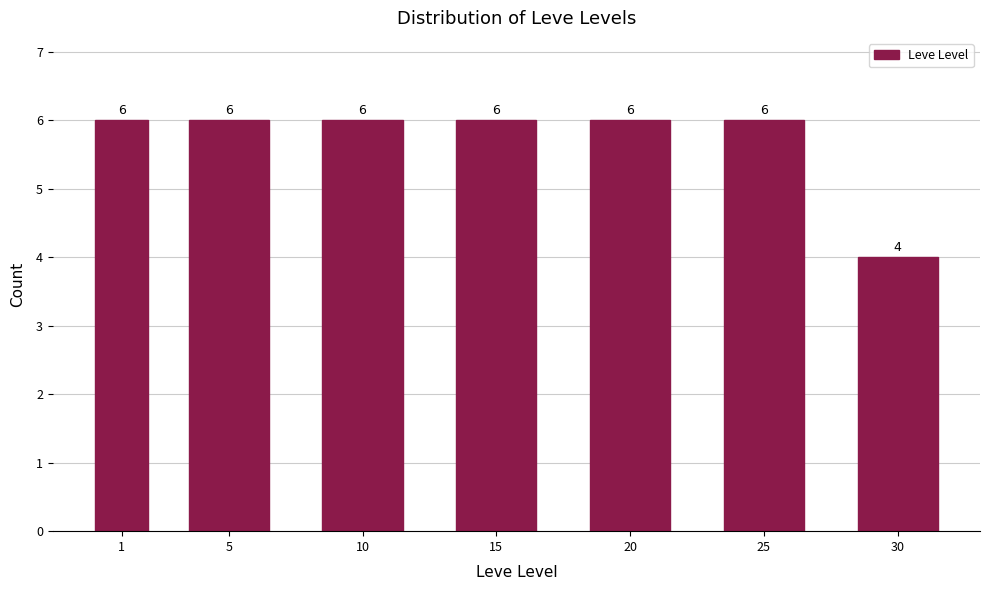

Reading left to right, what are all the values shown in this chart?

1=6	5=6	10=6	15=6	20=6	25=6	30=4